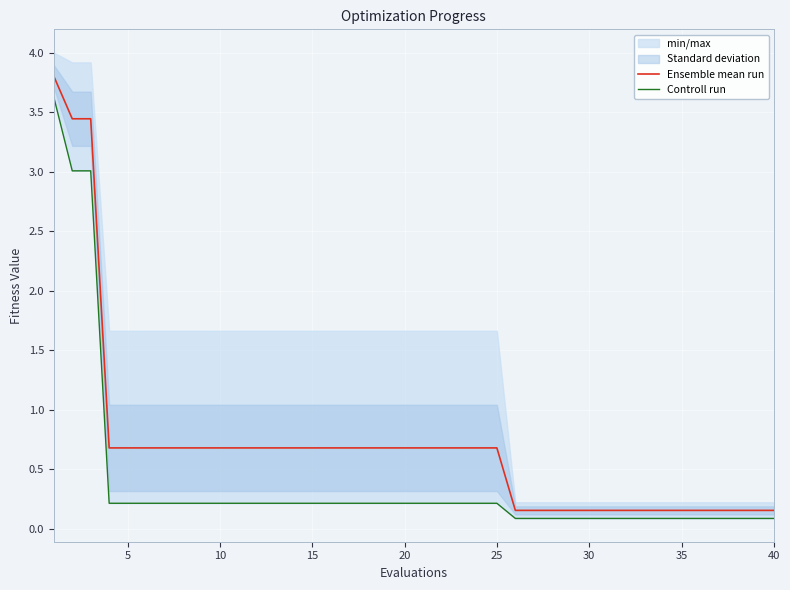

The value of Ensemble mean run at 10 is 1.1. True or false?

False